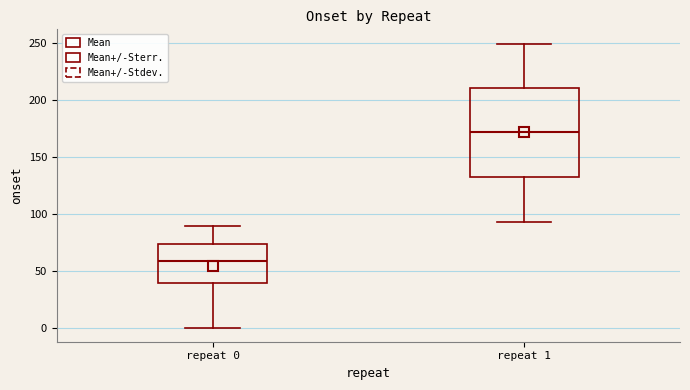

Reading left to right, read every box against the y-axis: the position of its median line, the range the box covers, and the ends of its whiskers. The values are not printed on the chart, so give them approximately, as read against the axis.

repeat 0: median 60, box 40 to 75, whiskers 0 to 90
repeat 1: median 170, box 130 to 210, whiskers 95 to 250